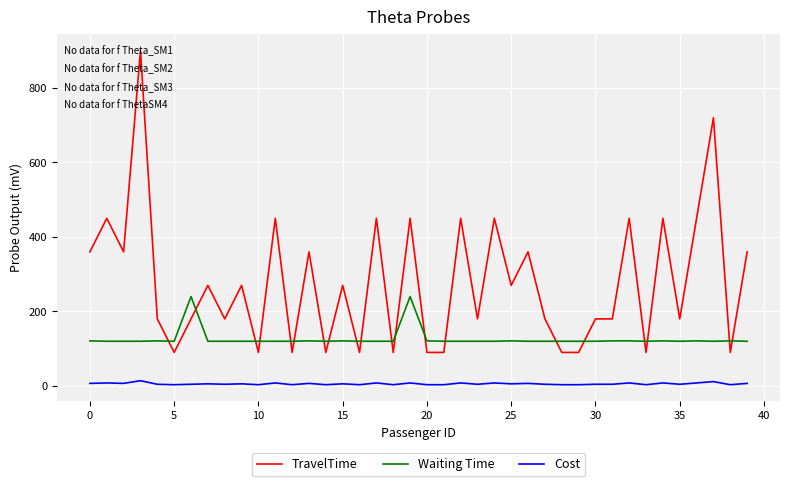

Which series has the largest total across all categories?

TravelTime